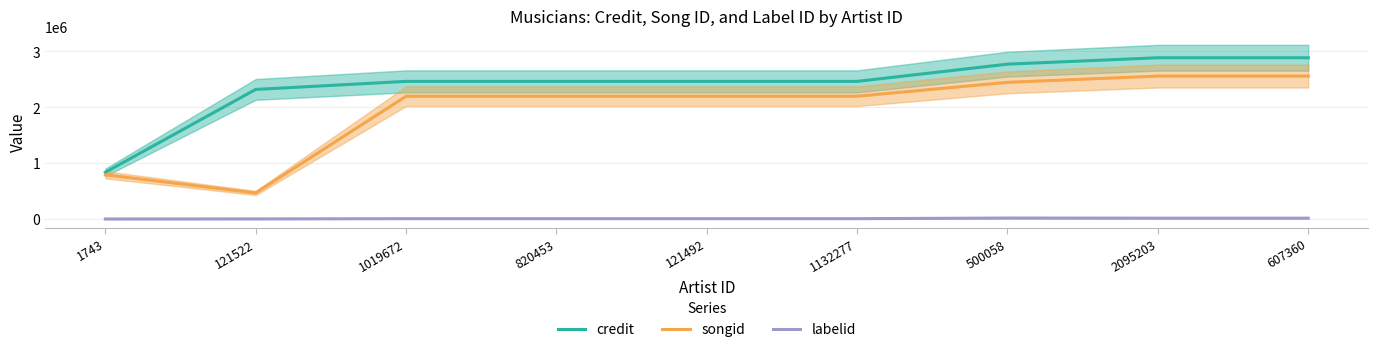

How many lines are shown in the chart?

3